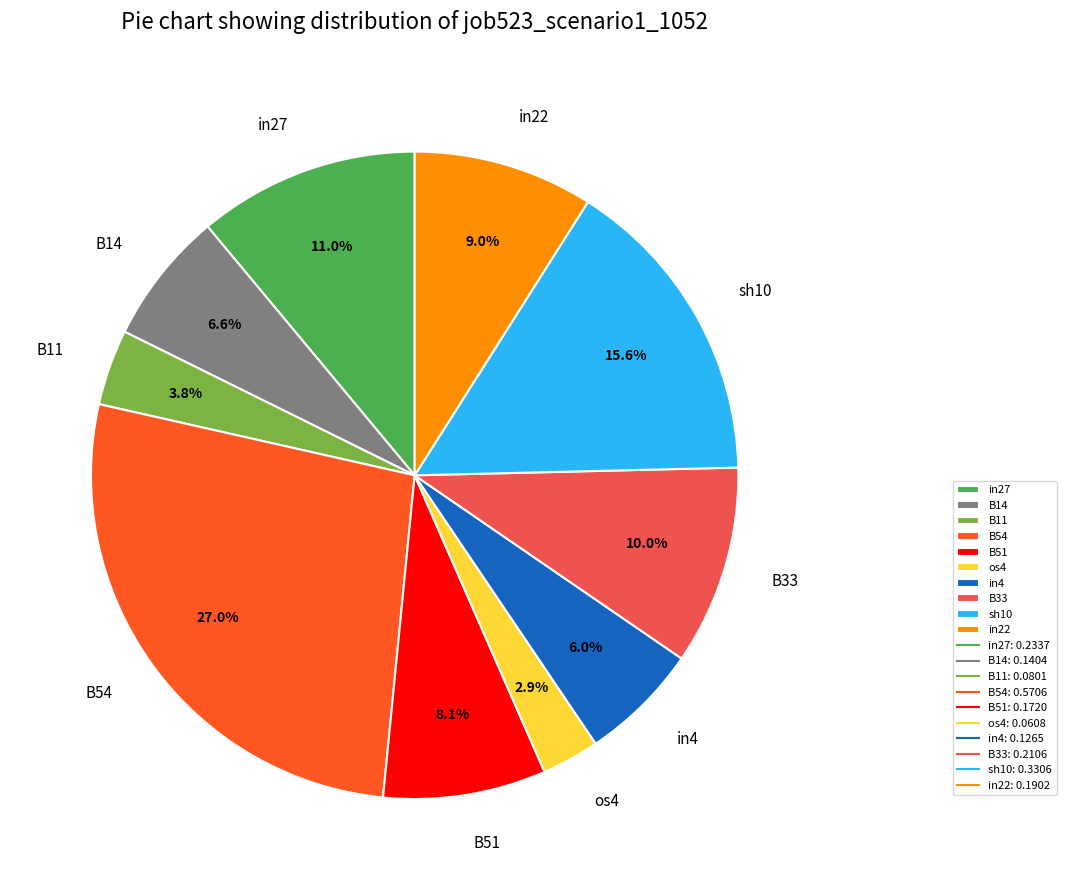

Which slice is the smallest?

os4